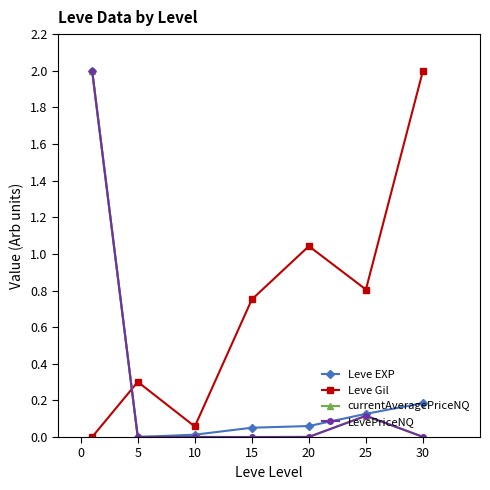

After their last crossing, which series has the higher values: currentAveragePriceNQ or Leve Gil?

Leve Gil